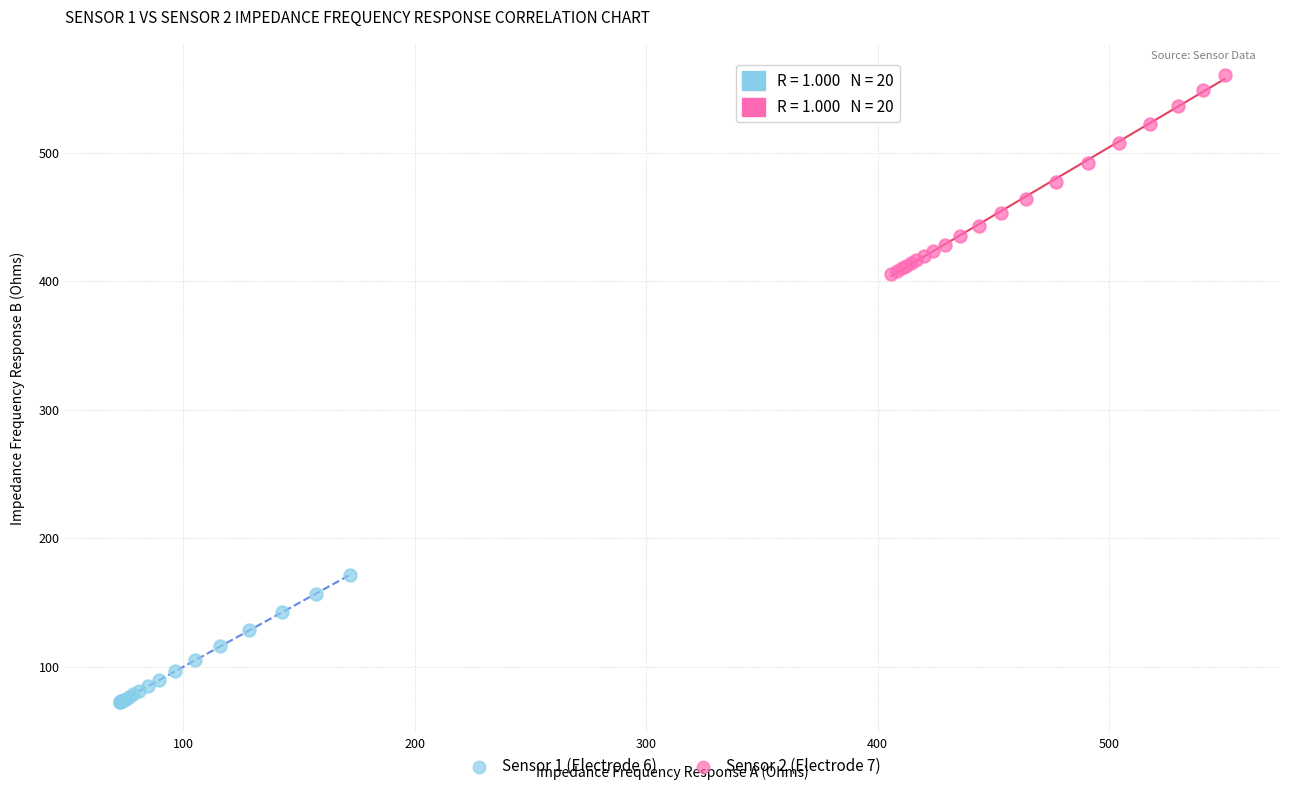

Which series reaches the minimum Y coordinate?

Sensor 1 (Electrode 6)